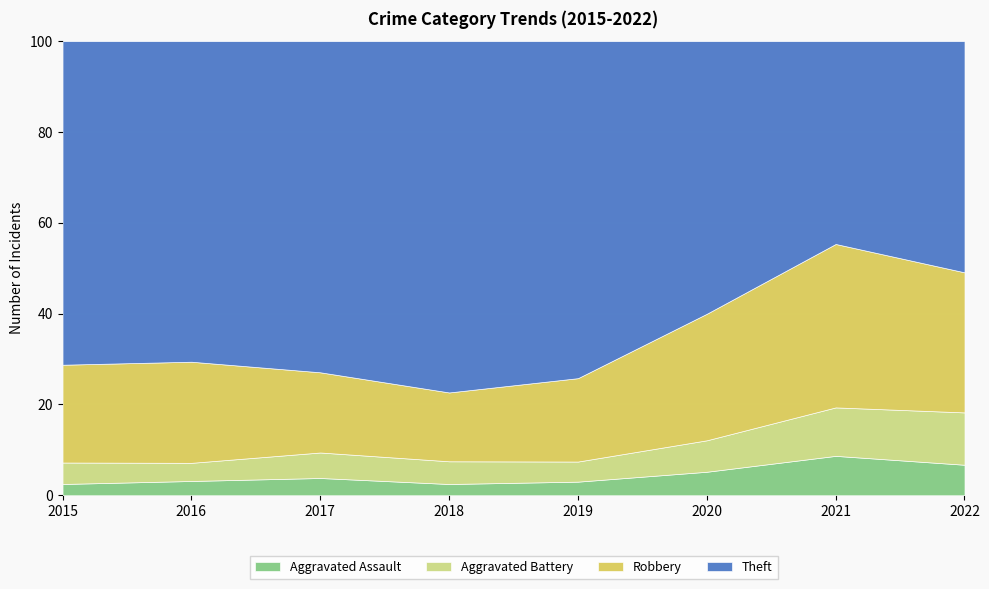

What is the average value of the Aggravated Assault series?

4.4